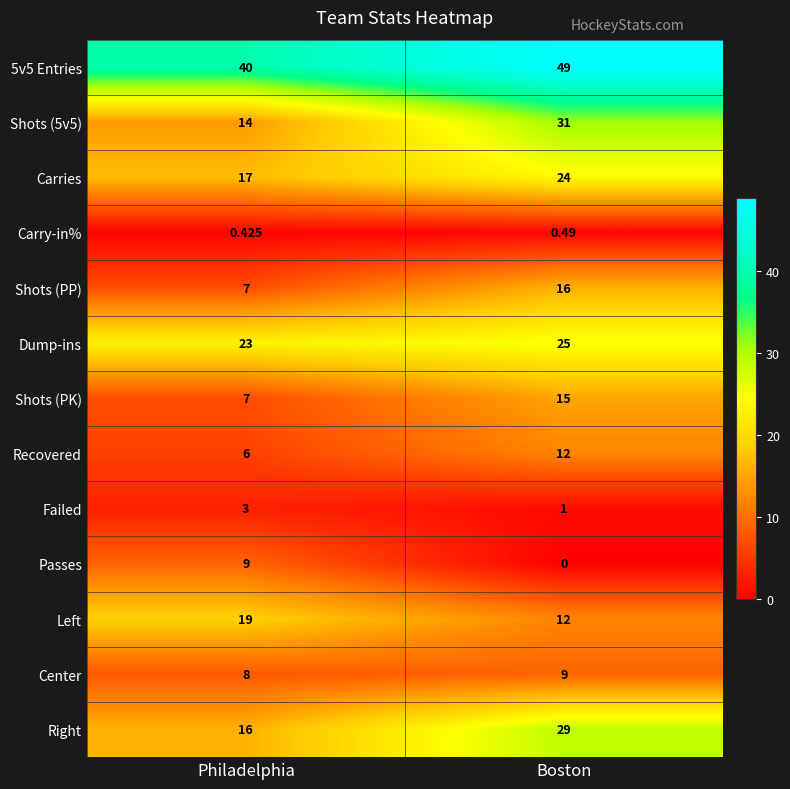

What is the spread (max minus min) of values at Boston?

49.0